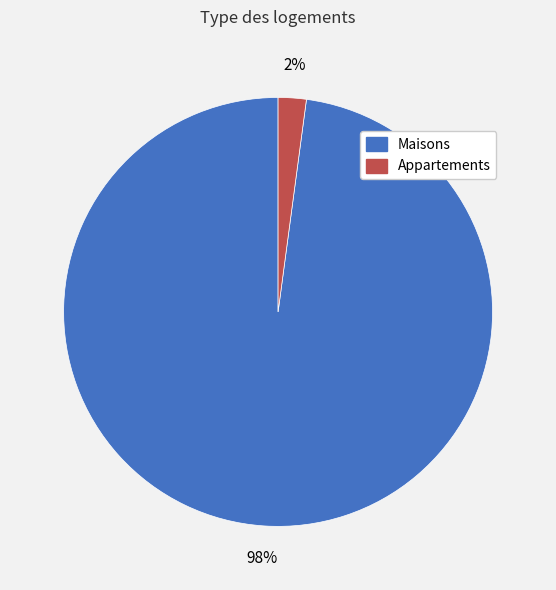

Count the number of slices in the pie.

2